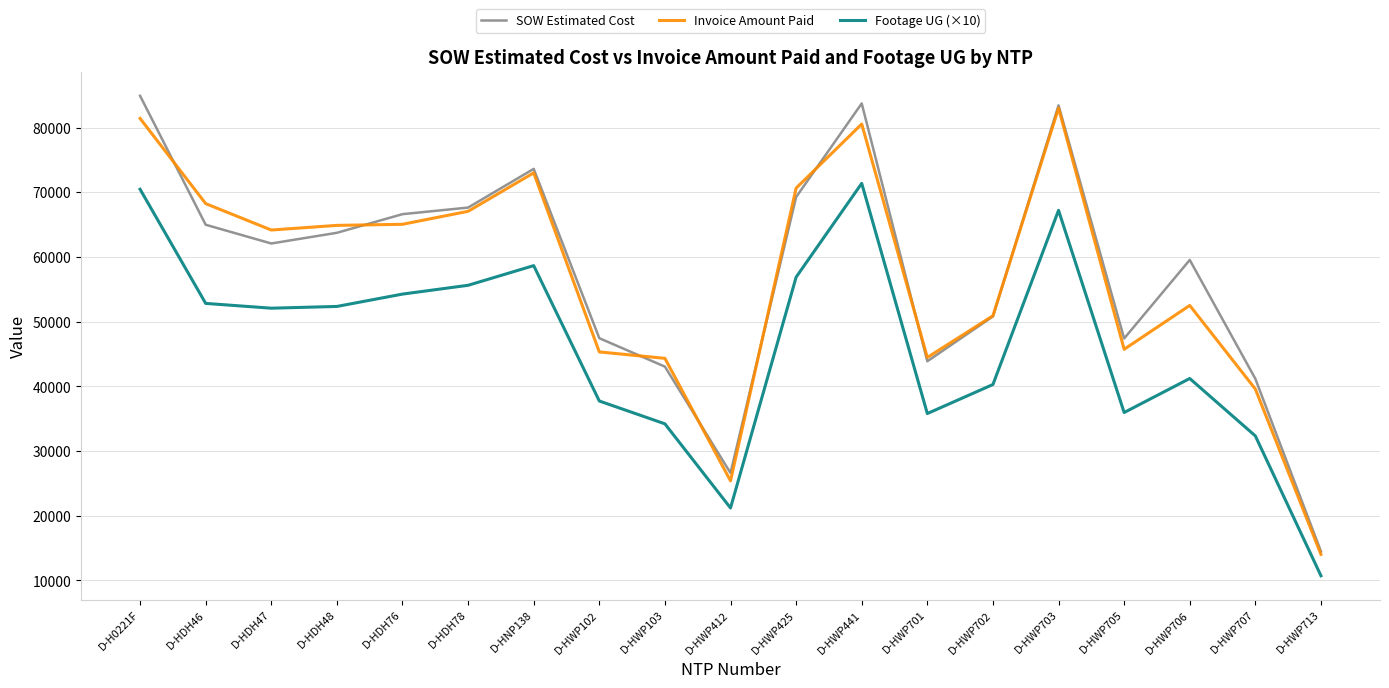

True or false: Invoice Amount Paid and Footage UG (×10) intersect in this chart.

False